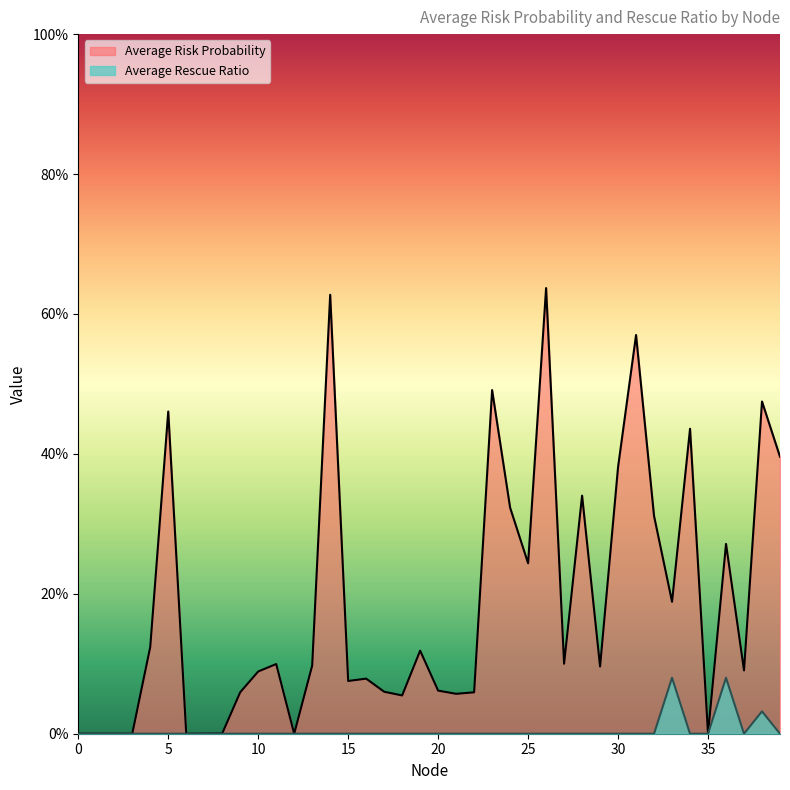

Reading right to left, extract all data points from this chart.

Average Risk Probability: 0.4	0.5	0.1	0.3	0.0	0.4	0.2	0.3	0.6	0.4	0.1	0.3	0.1	0.6	0.2	0.3	0.5	0.1	0.1	0.1	0.1	0.1	0.1	0.1	0.1	0.6	0.1	0.0	0.1	0.1	0.1	0.0	0.0	0.0	0.5	0.1	0.0	0.0	0.0	0.0
Average Rescue Ratio: 0.0	0.0	0.0	0.1	0.0	0.0	0.1	0.0	0.0	0.0	0.0	0.0	0.0	0.0	0.0	0.0	0.0	0.0	0.0	0.0	0.0	0.0	0.0	0.0	0.0	0.0	0.0	0.0	0.0	0.0	0.0	0.0	0.0	0.0	0.0	0.0	0.0	0.0	0.0	0.0